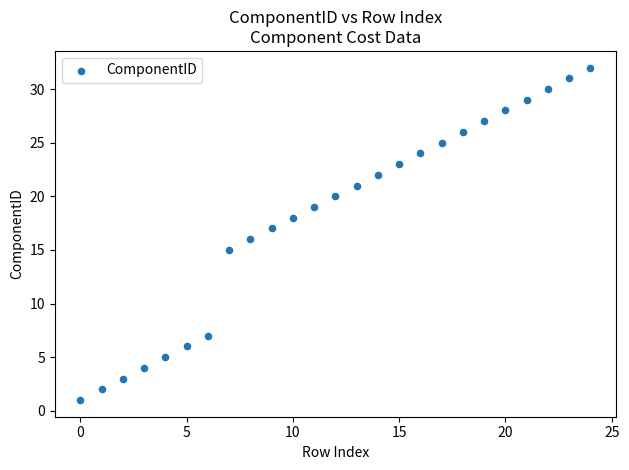

What is the range of Y values (max minus min)?

31